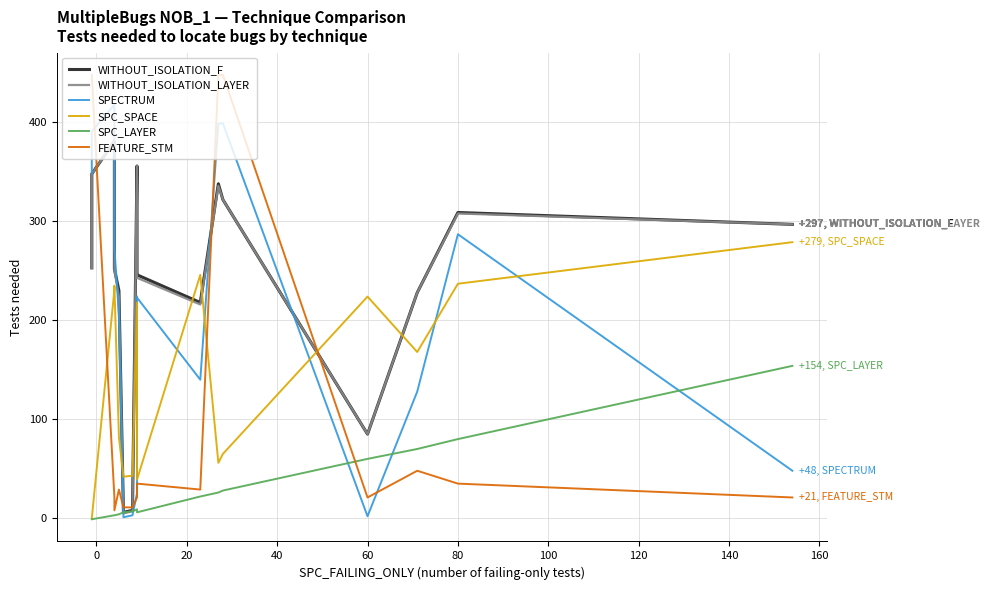

True or false: FEATURE_STM and SPC_SPACE intersect in this chart.

True